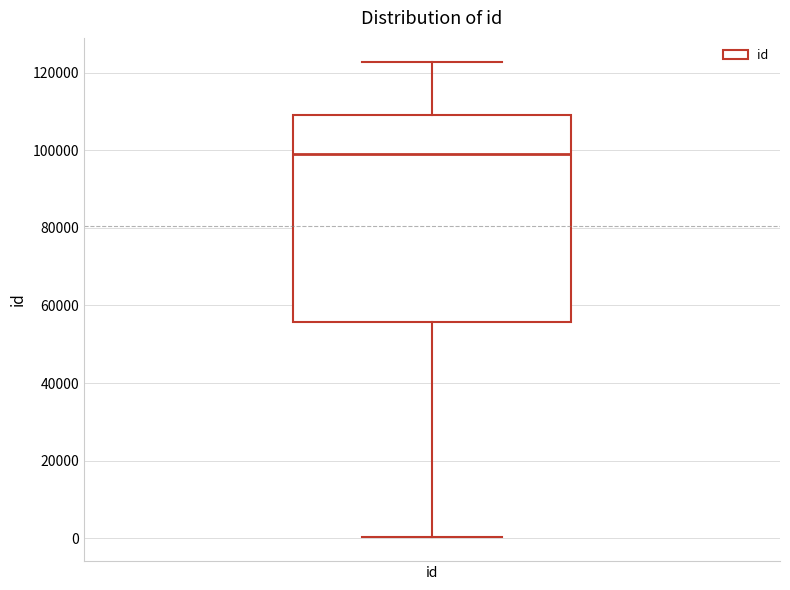

Read this box plot against the y-axis: the position of the median line, the range covered by the box, and the ends of both whiskers. The values are not printed on the chart, so give them approximately, as read against the axis.

median 98000, box 56000 to 110000, whiskers 0 to 122000